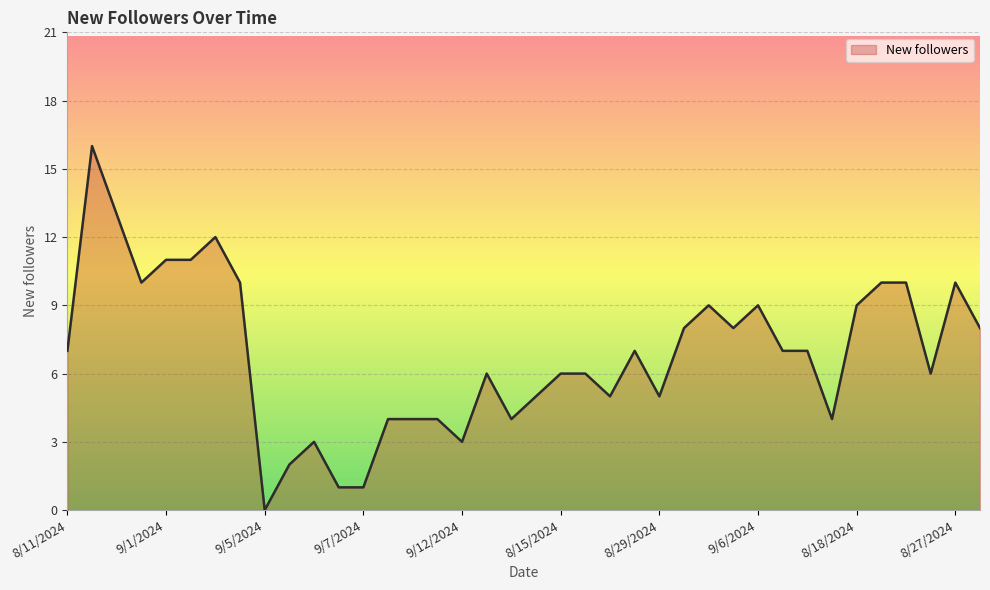

What is the greatest value displayed?

16